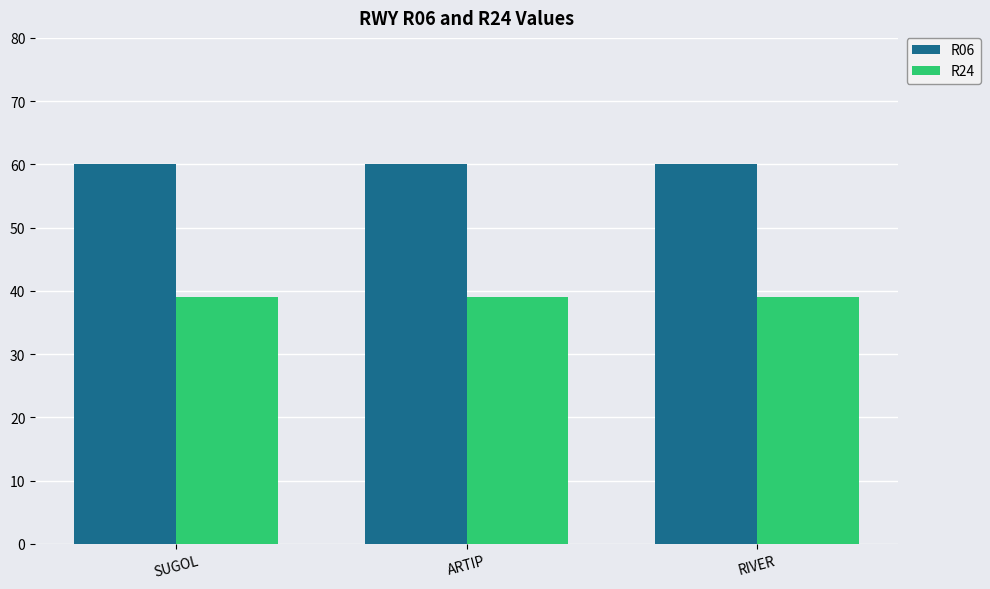

How many bars are there in total?

6